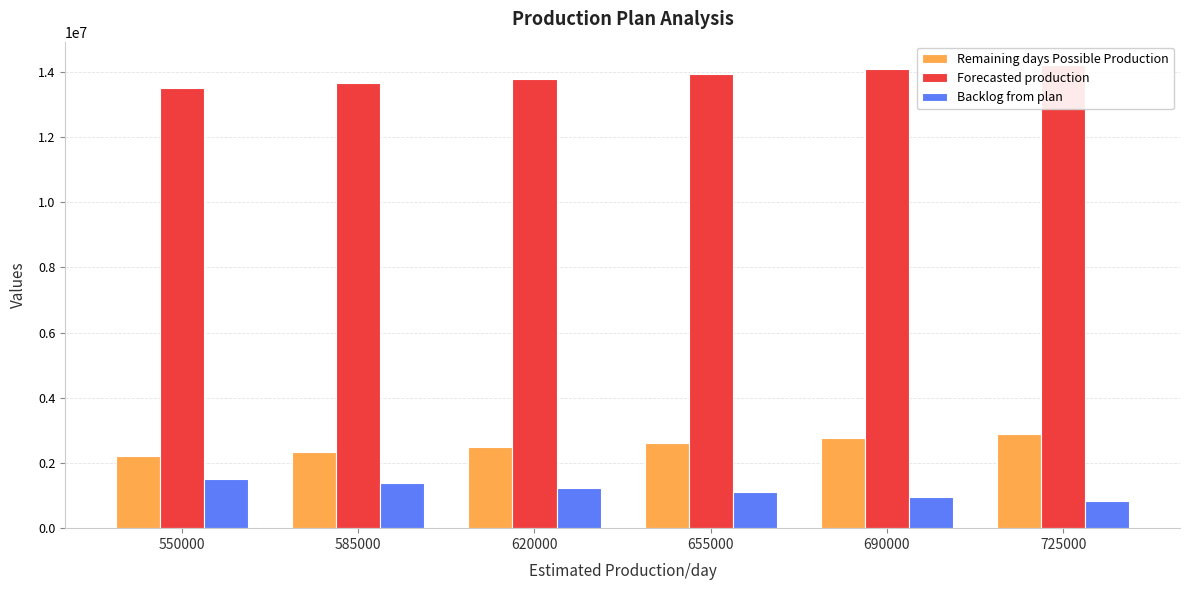

Rank the series at 585000 from lowest to highest value.

Backlog from plan, Remaining days Possible Production, Forecasted production